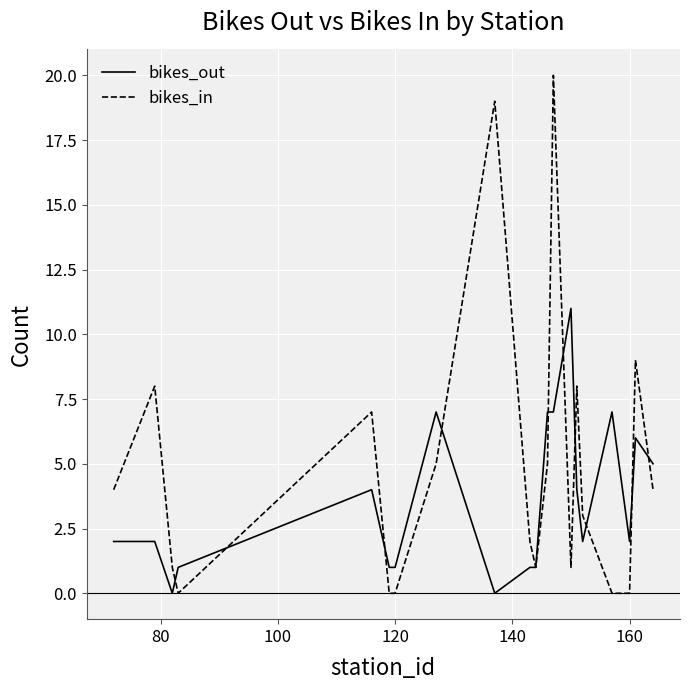

List the series in order of their overall mean, lowest first.

bikes_out, bikes_in